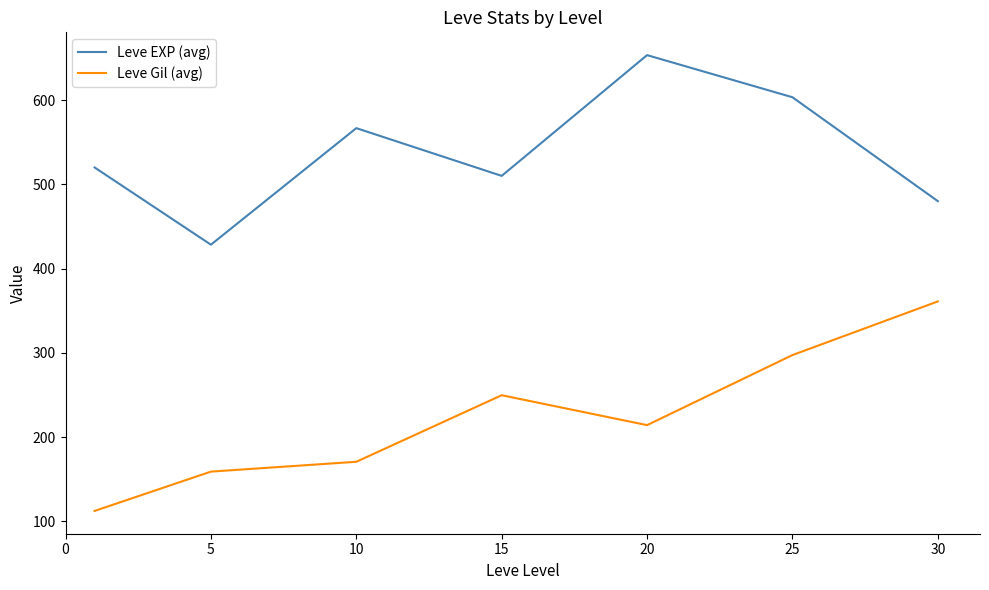

True or false: Leve EXP (avg) and Leve Gil (avg) cross at least once.

False